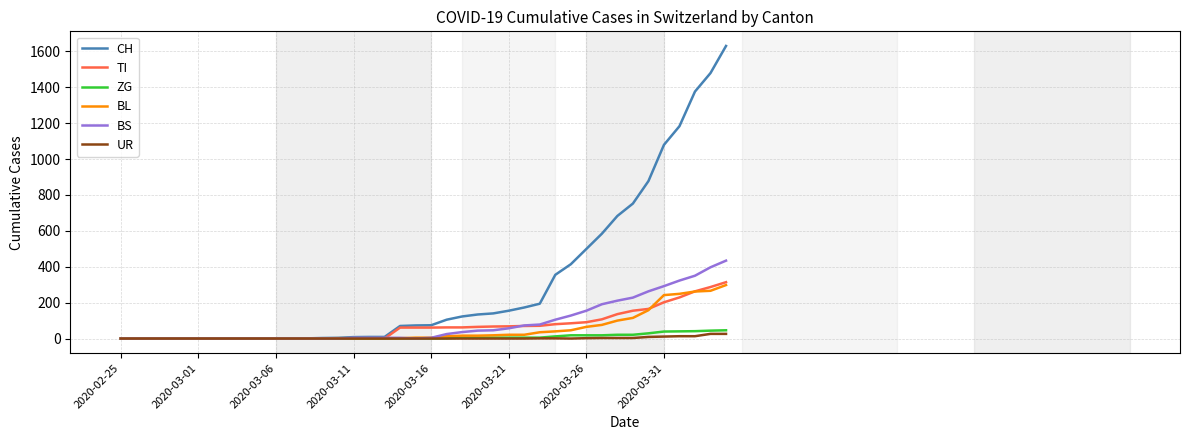

How many lines are shown in the chart?

6